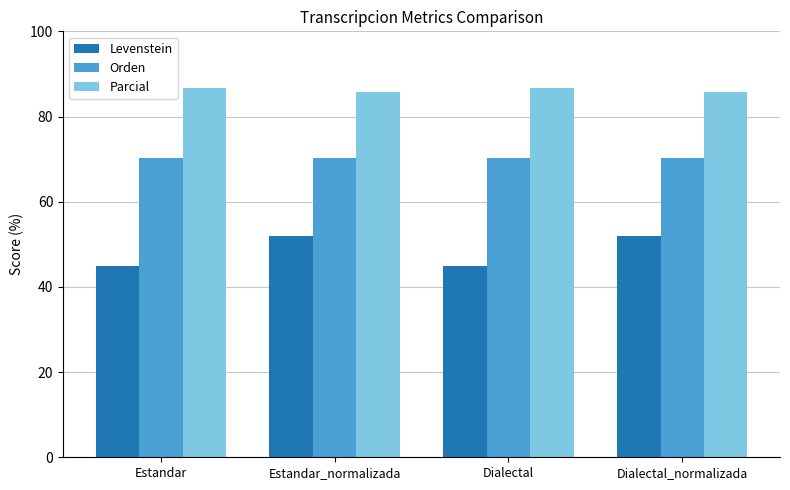

The value of Orden at Estandar is 70.3. True or false?

True